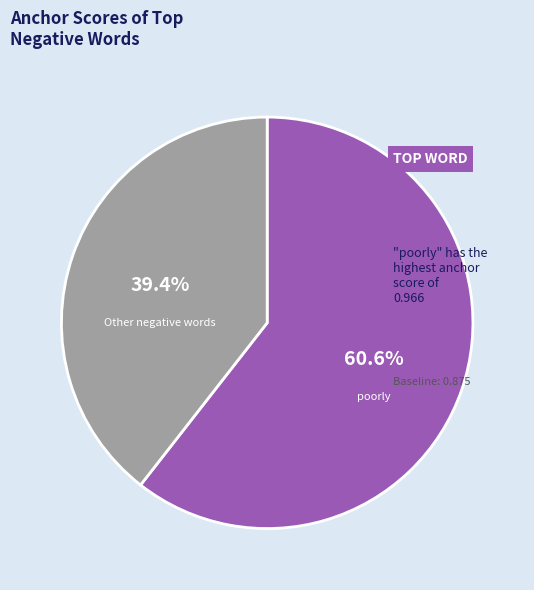

To the nearest percent, what is the average slice percentage?

50%